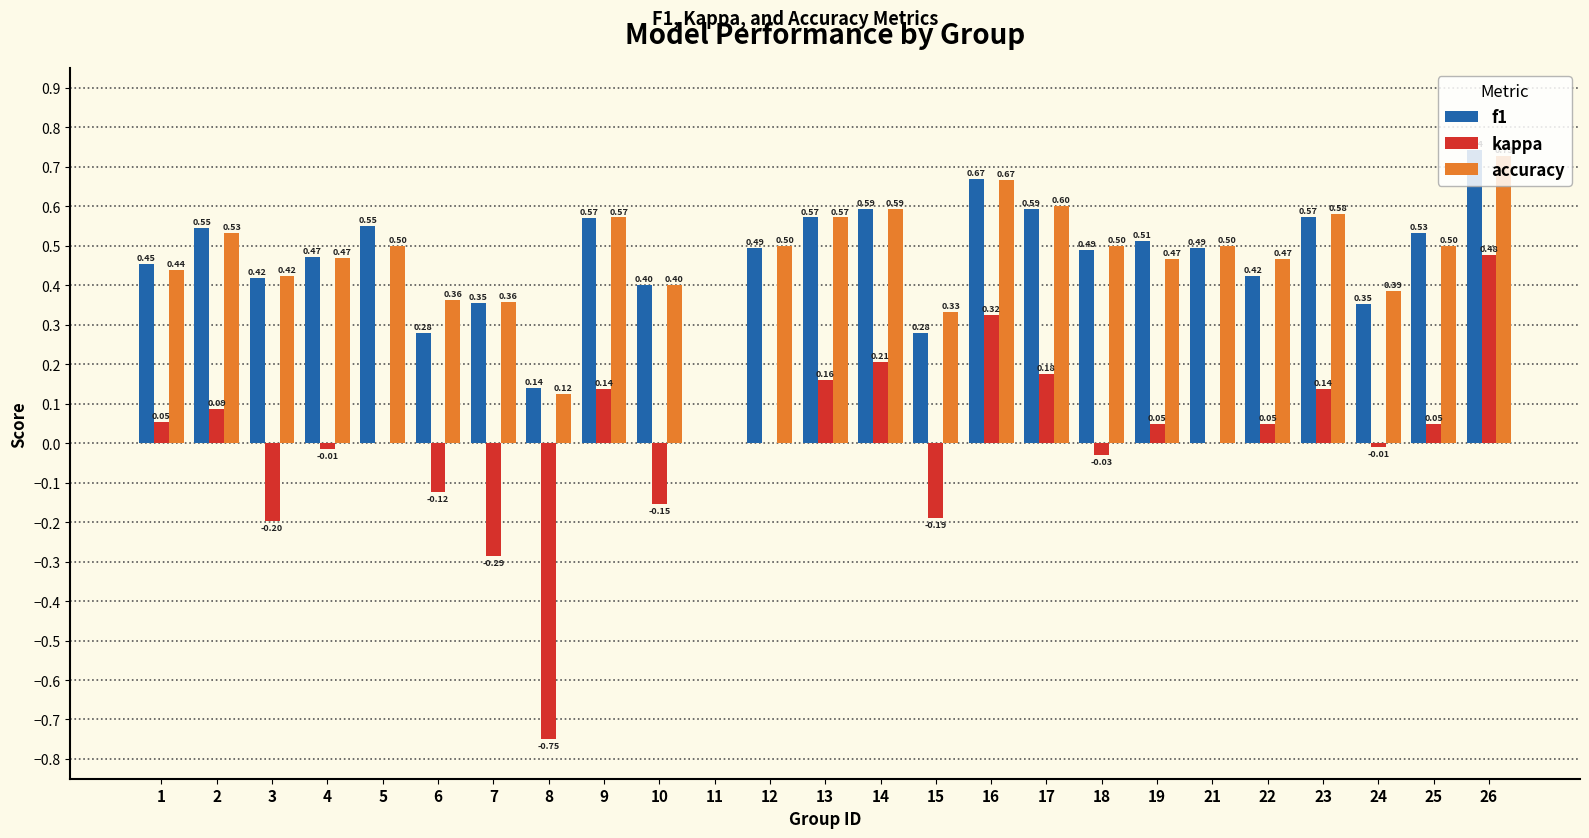

What is the sum of all accuracy values?

11.6